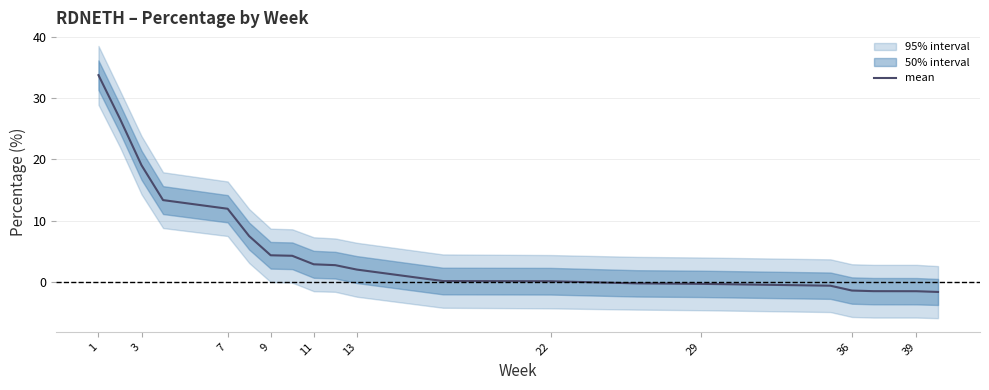

What is the maximum value shown in the chart?

33.7